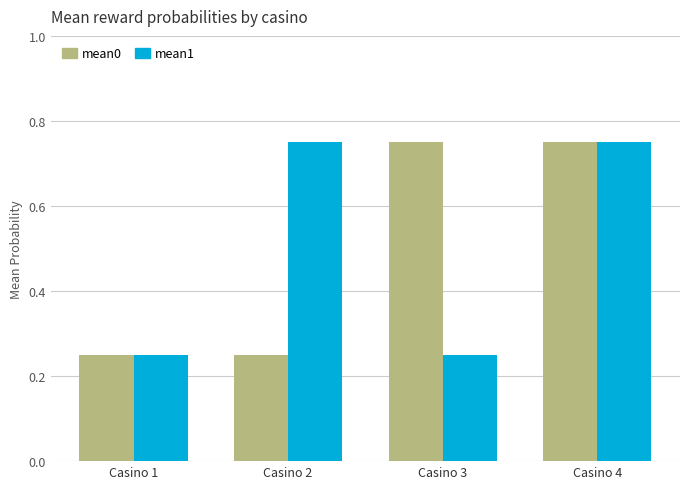

Count the mean0 values in the range 0 to 1.

4